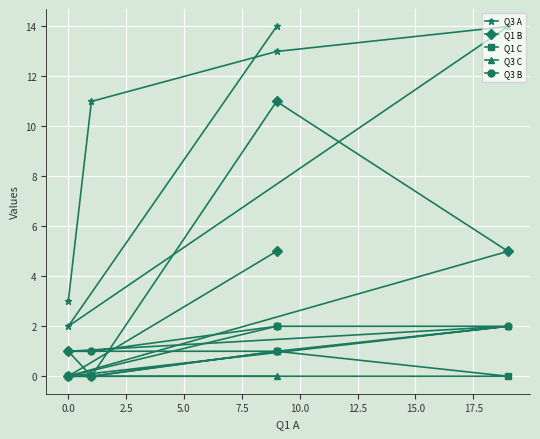

At how many categories does at least one series exceed 2?

5